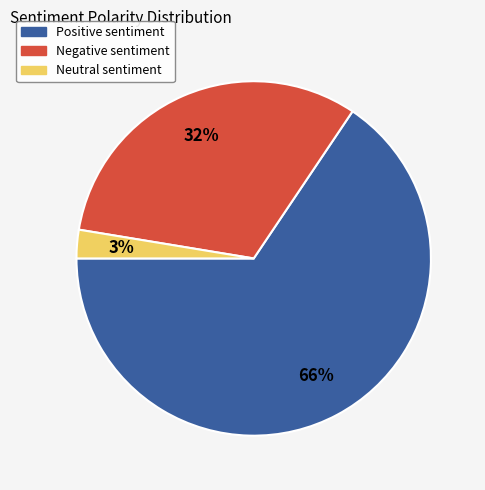

Is there a majority slice in this chart?

Yes